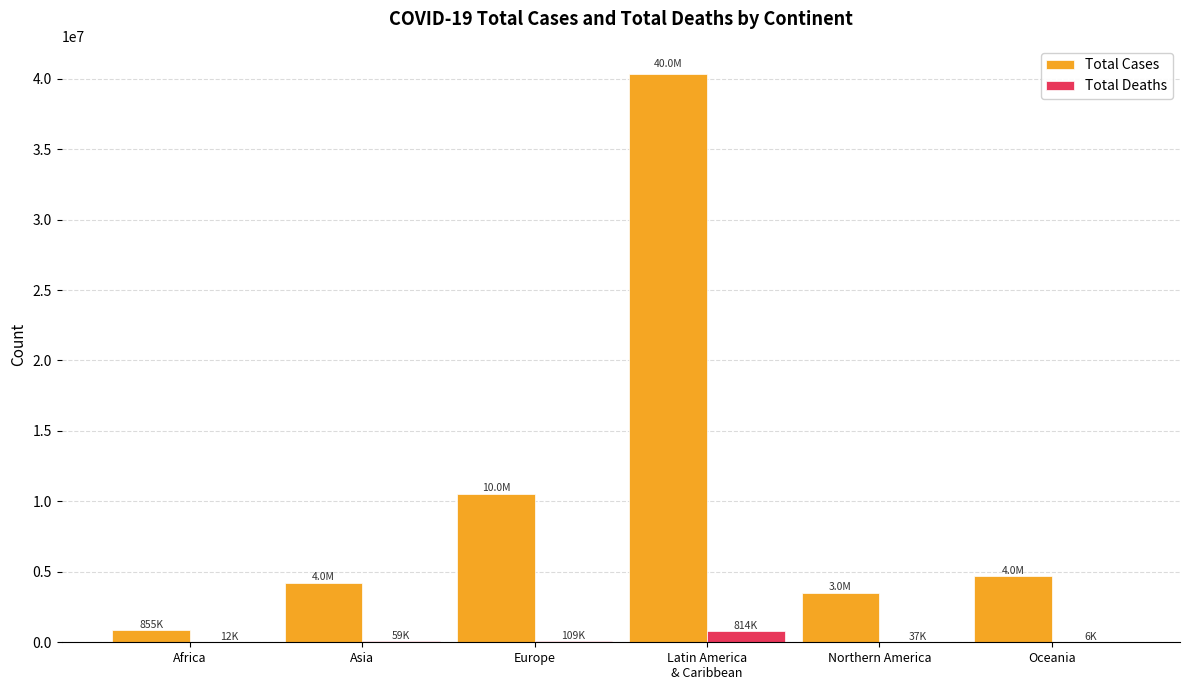

Is the value of Total Deaths at Asia greater than the value of Total Cases at Oceania?

No